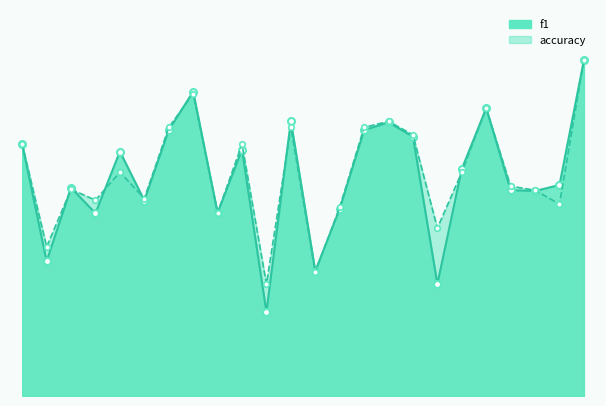

How many lines are shown in the chart?

2